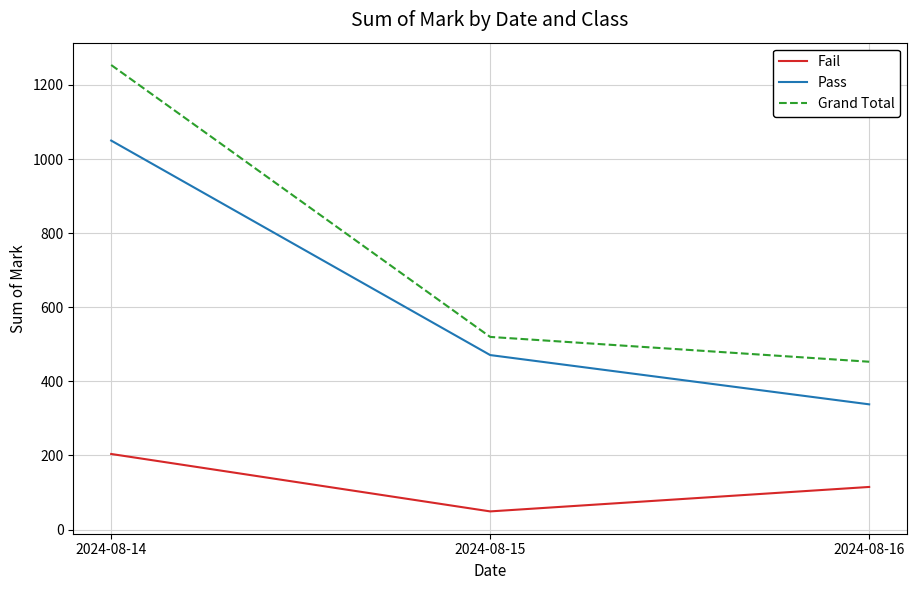

Rank the categories by Fail value from lowest to highest.

2024-08-15, 2024-08-16, 2024-08-14